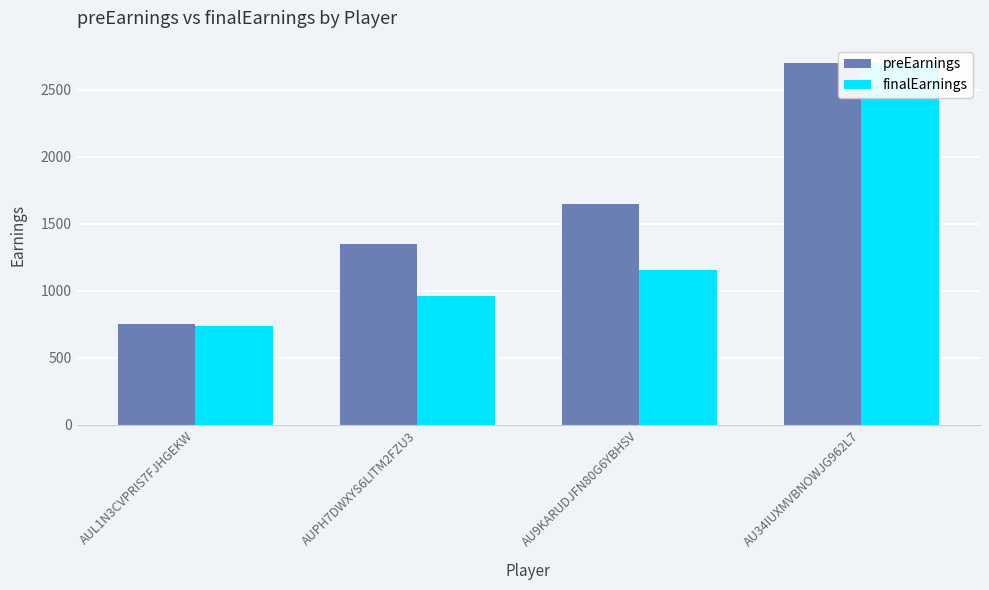

At which category is the sum across all series the highest?

AU34IUXMVBNOWJG962L7